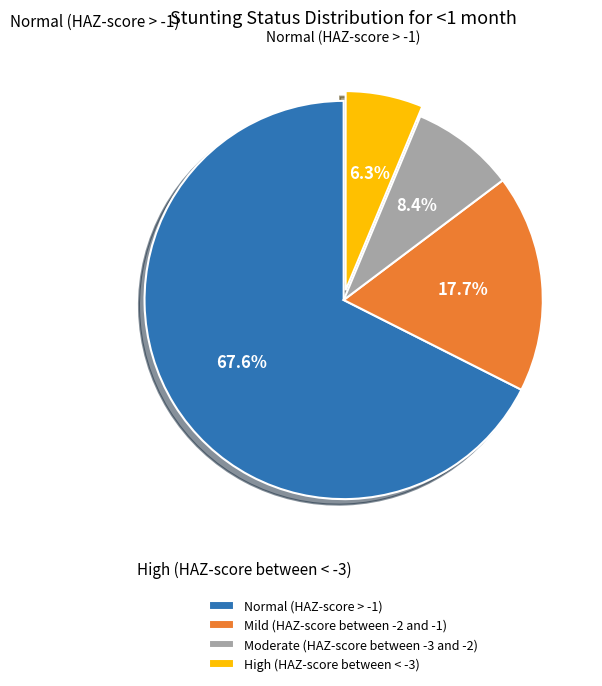

To the nearest percent, what portion does Normal (HAZ-score > -1) represent?

68%